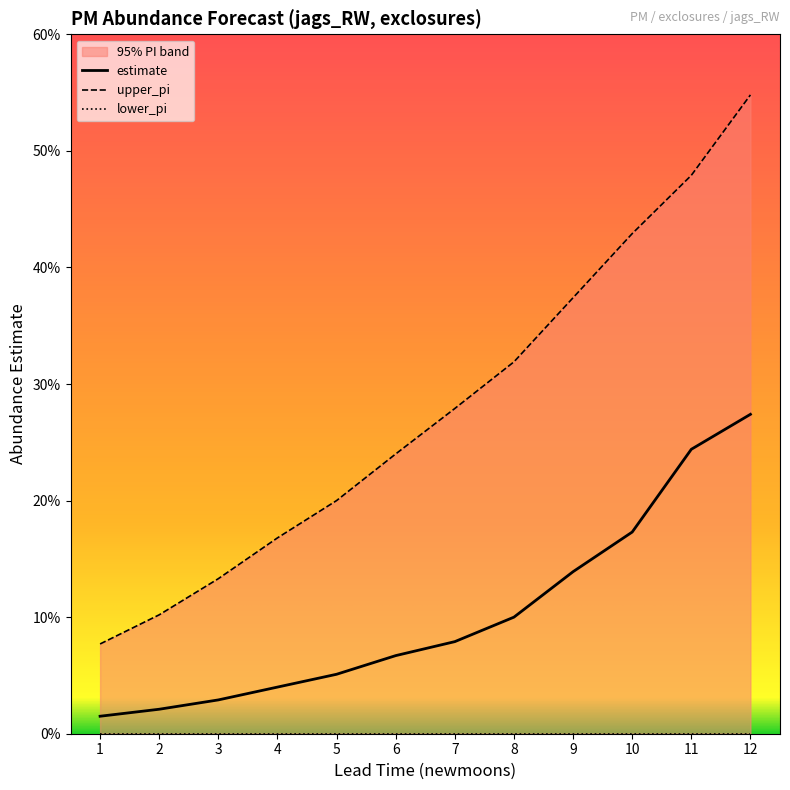

True or false: estimate has more than 2 points higher than both neighbors.

False